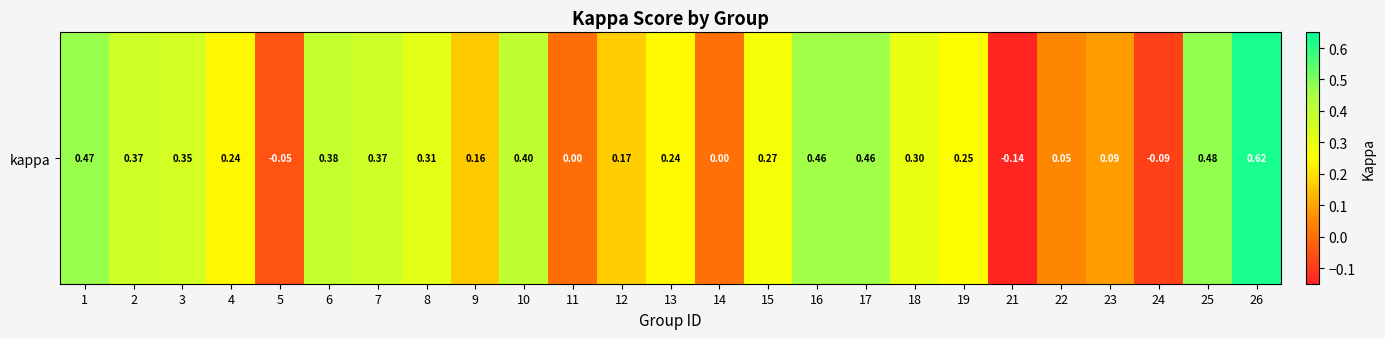

Reading right to left, what are all the values shown in this chart?

26=0.6	25=0.5	24=-0.1	23=0.1	22=0.0	21=-0.1	19=0.2	18=0.3	17=0.5	16=0.5	15=0.3	14=0.0	13=0.2	12=0.2	11=0.0	10=0.4	9=0.2	8=0.3	7=0.4	6=0.4	5=-0.1	4=0.2	3=0.4	2=0.4	1=0.5